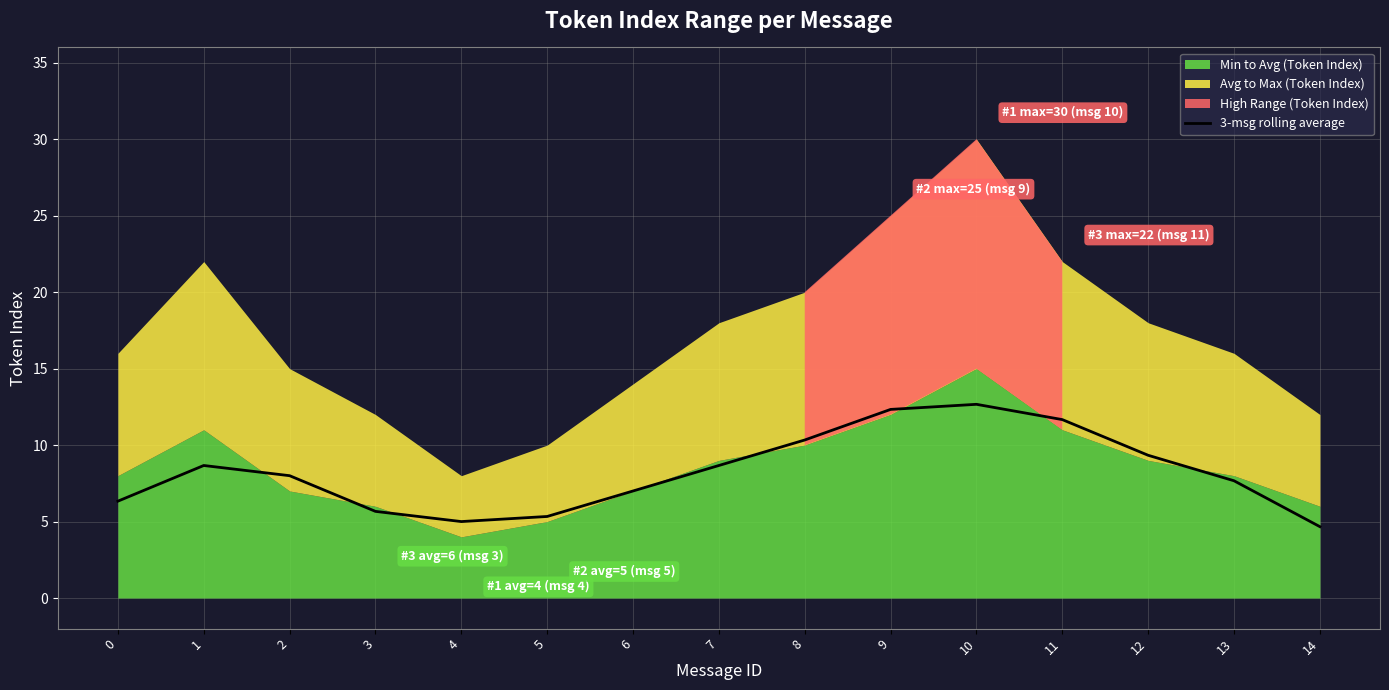

Which label corresponds to the largest value in the chart?

10